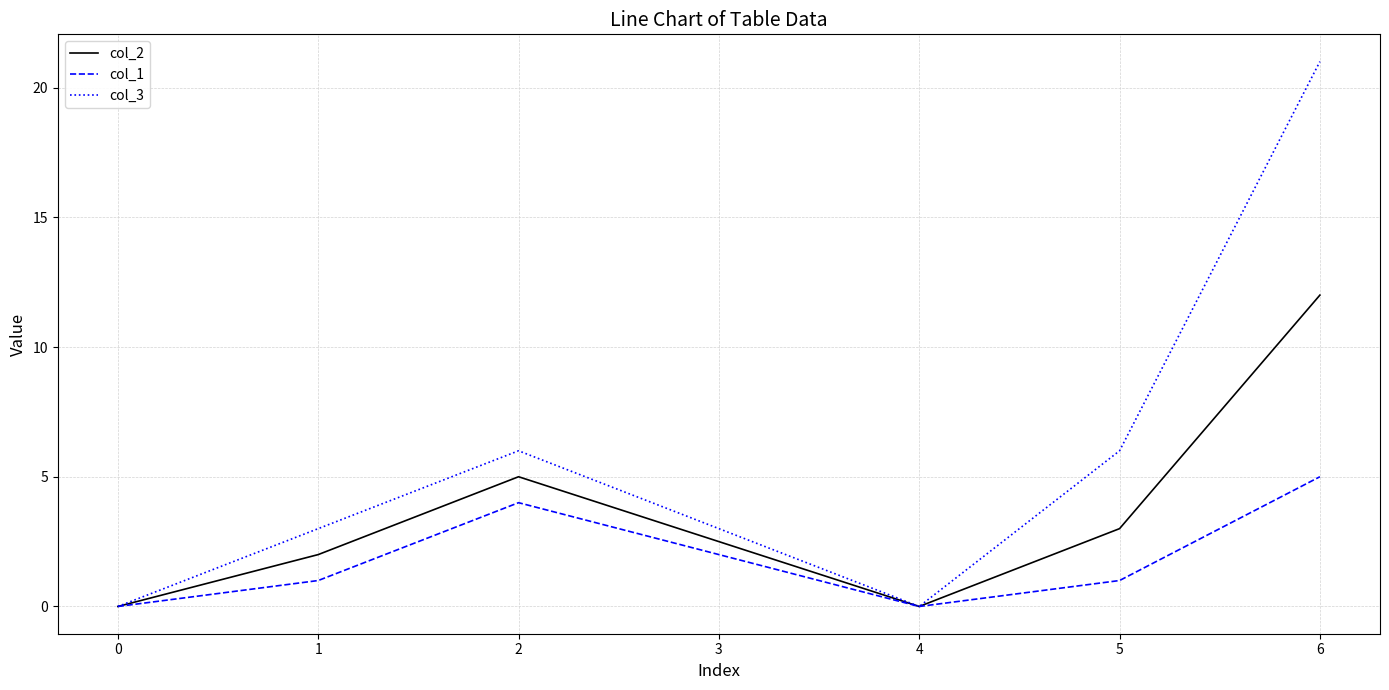

The col_2 series shows 0 at 0. True or false?

True